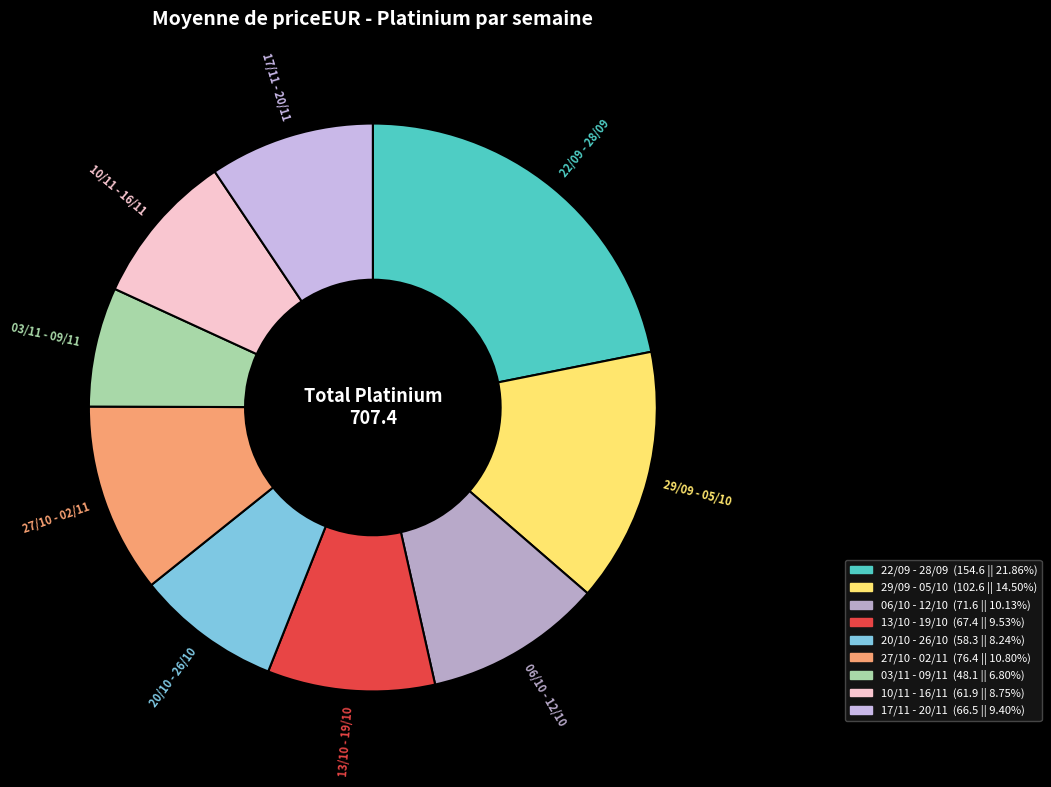

Is there any slice that represents more than half of the pie?

No